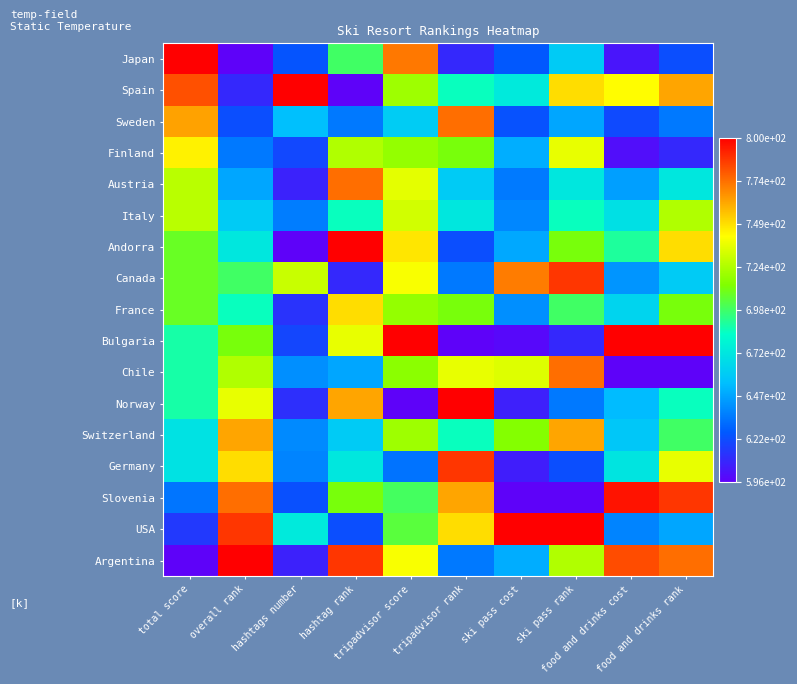

At how many categories does at least one series exceed 0?

10